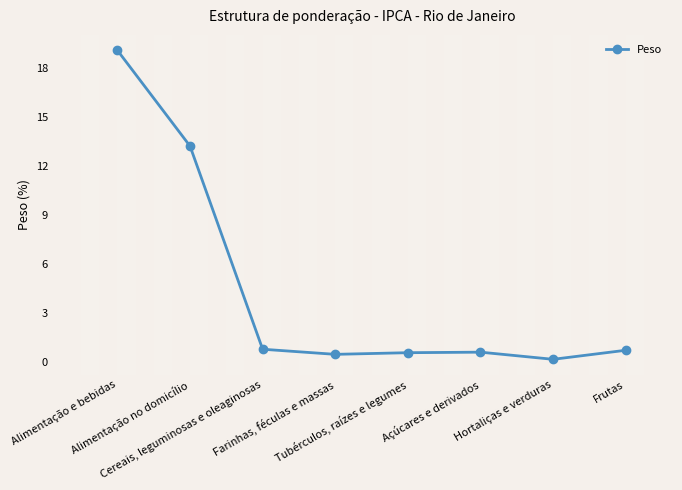

How many lines are shown in the chart?

1